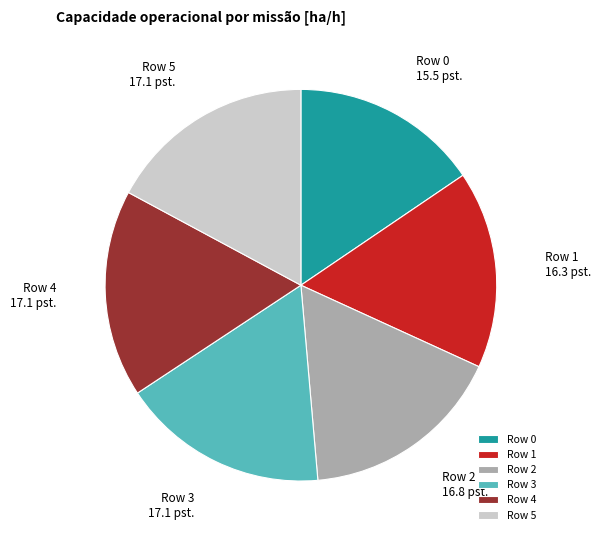

Approximately how many times larger is the value at Row 2 compared to Row 1?

1.0